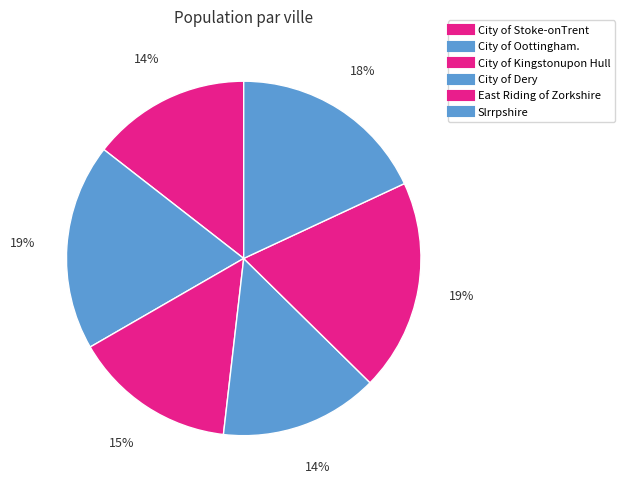

How much of the chart is everything except City of Stoke-onTrent?

85.5%